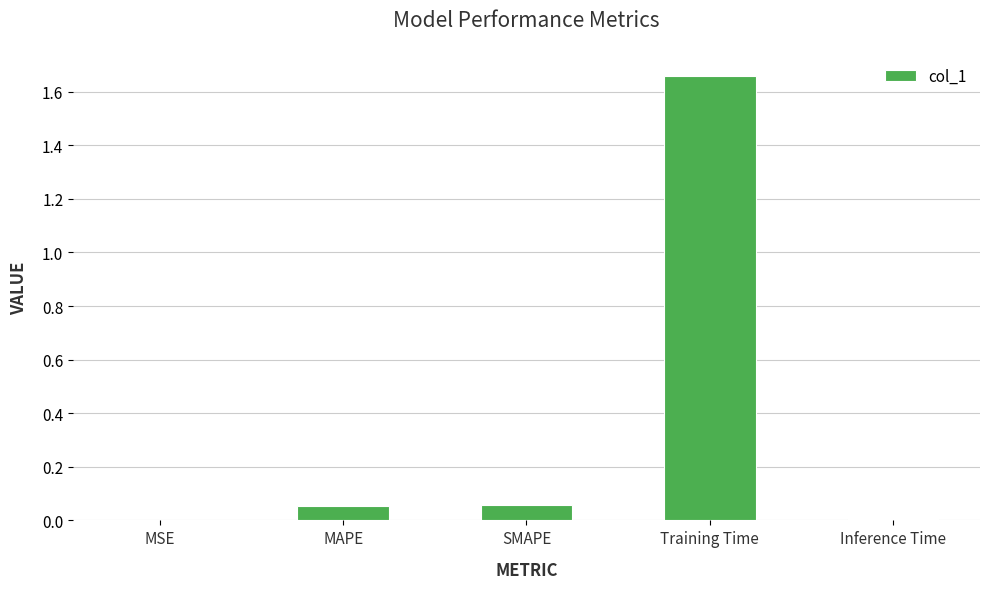

Are the bars grouped side by side (vs. stacked)?

No